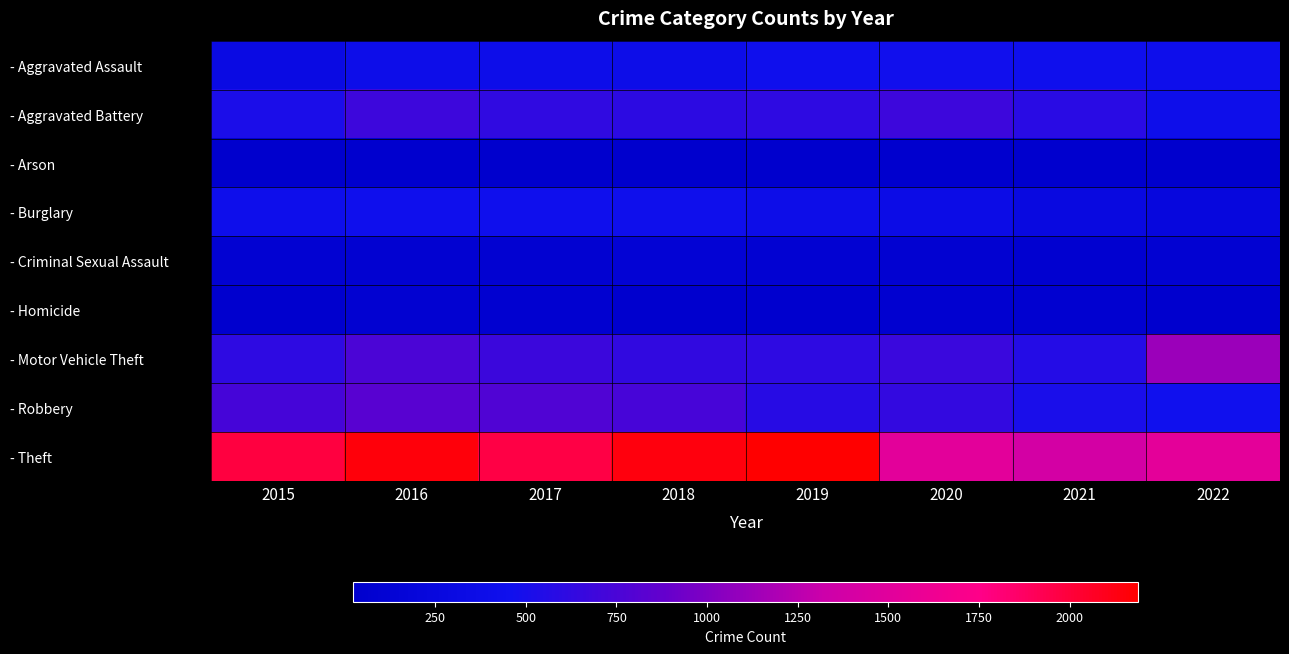

What is the minimum value shown in the chart?

23